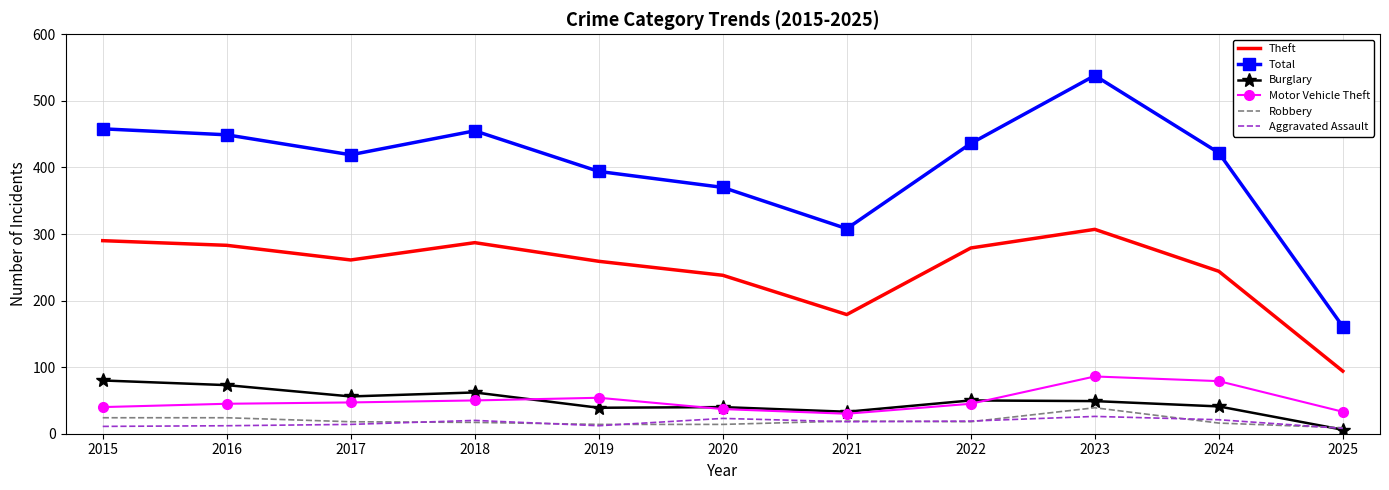

What is the average value of the Robbery series?

19